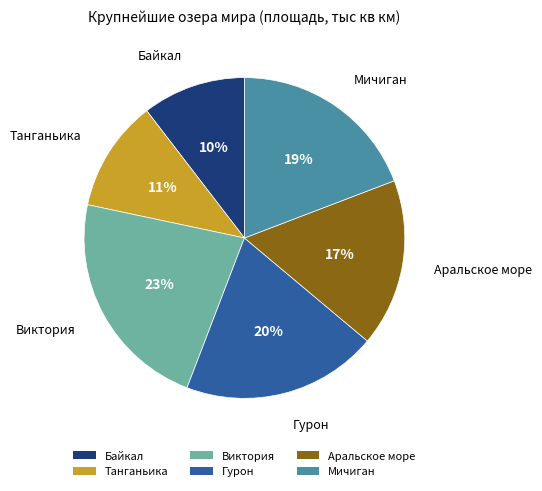

Is the sum of Виктория and Танганьика greater than half?

No